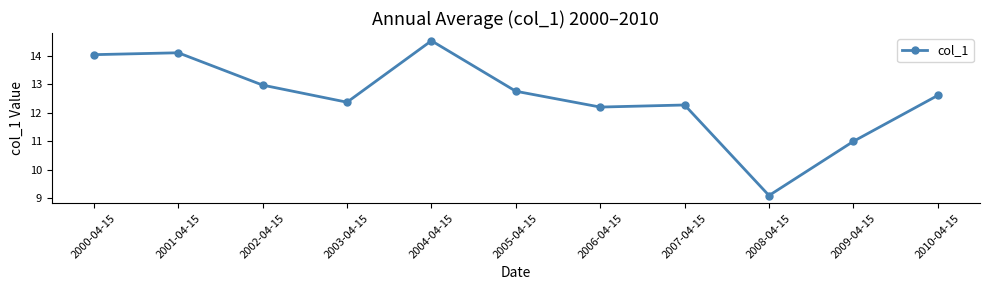

Rank the categories by value from highest to lowest.

2004-04-15, 2001-04-15, 2000-04-15, 2002-04-15, 2005-04-15, 2010-04-15, 2003-04-15, 2007-04-15, 2006-04-15, 2009-04-15, 2008-04-15